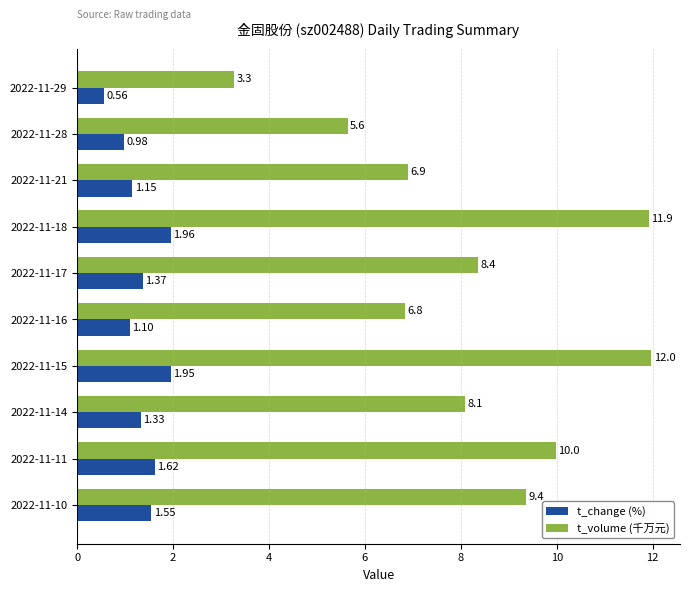

Rank the series by their average value, from lowest to highest.

t_change (%), t_volume (千万元)